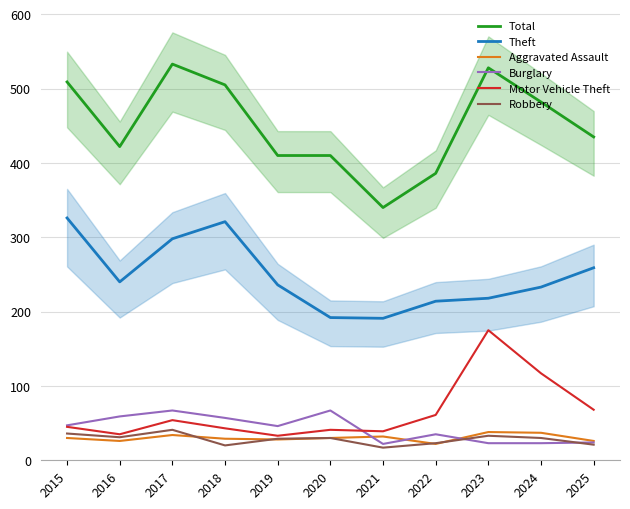

Which series has the widest spread of values?

Total